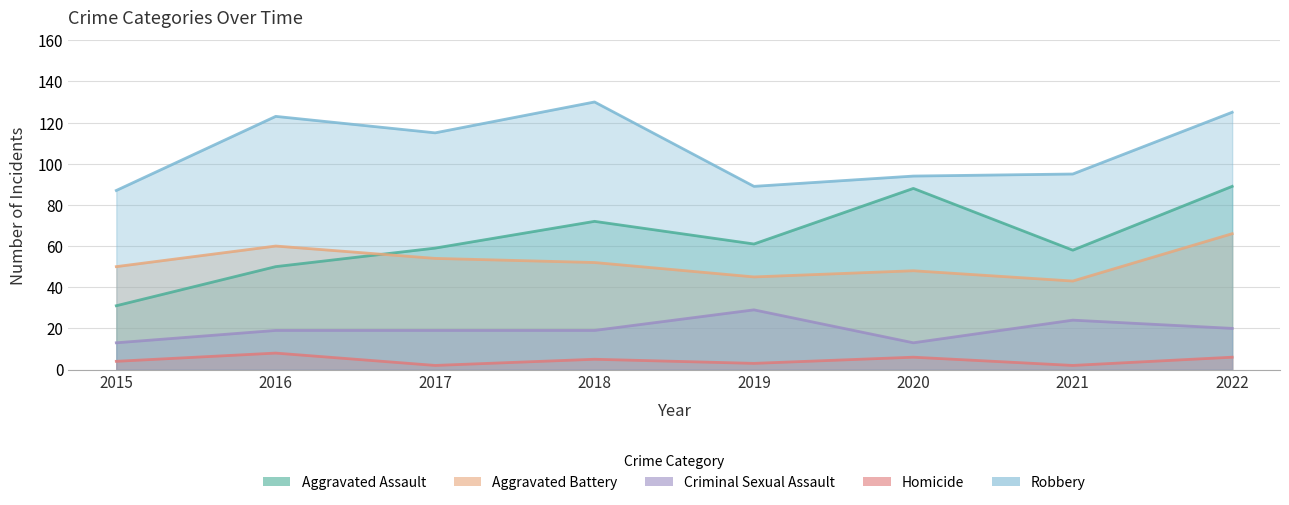

Which category has the lowest value in the Criminal Sexual Assault series?

2015